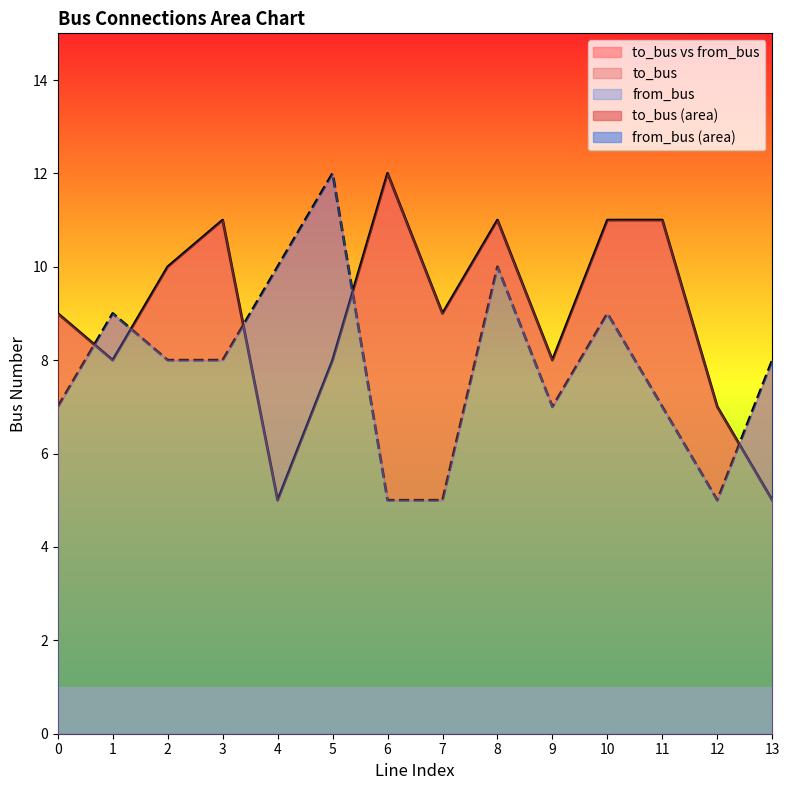

At how many categories does at least one series exceed 10?

6